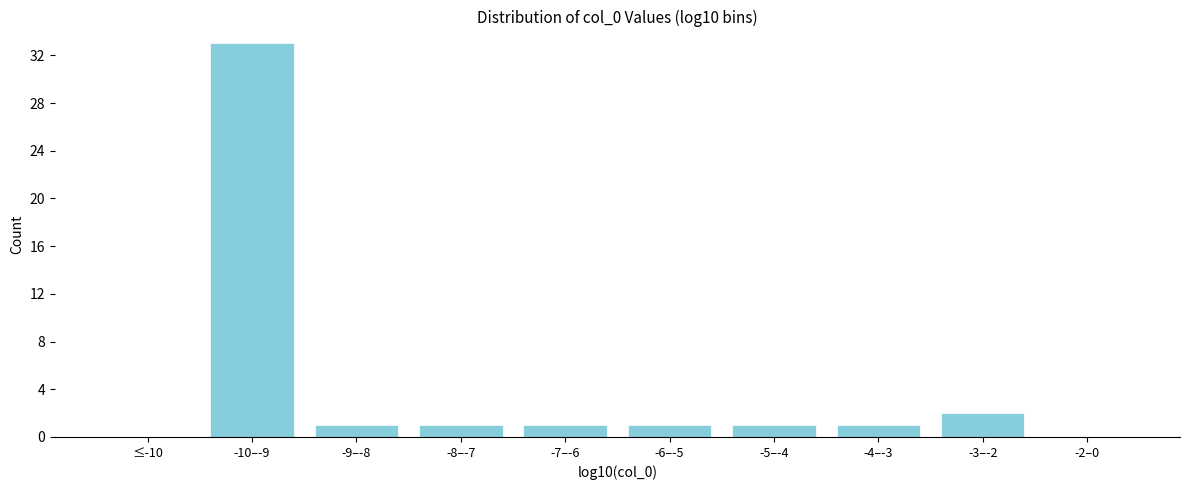

Reading left to right, what are all the values shown in this chart?

≤-10=0	-10–-9=33	-9–-8=1	-8–-7=1	-7–-6=1	-6–-5=1	-5–-4=1	-4–-3=1	-3–-2=2	-2–0=0